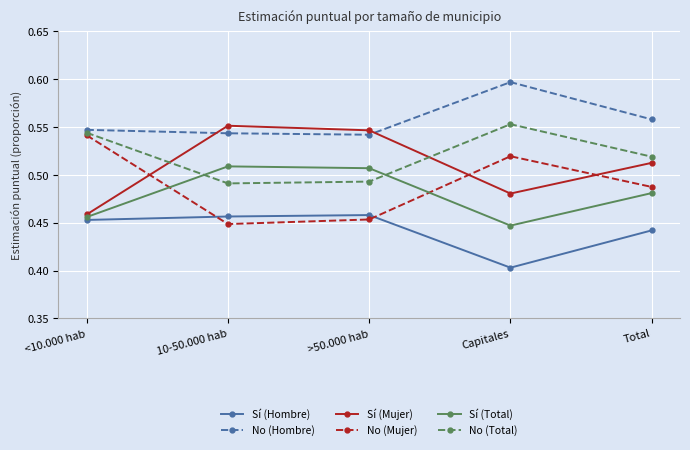

The Sí (Total) series shows 0.3 at >50.000 hab. True or false?

False